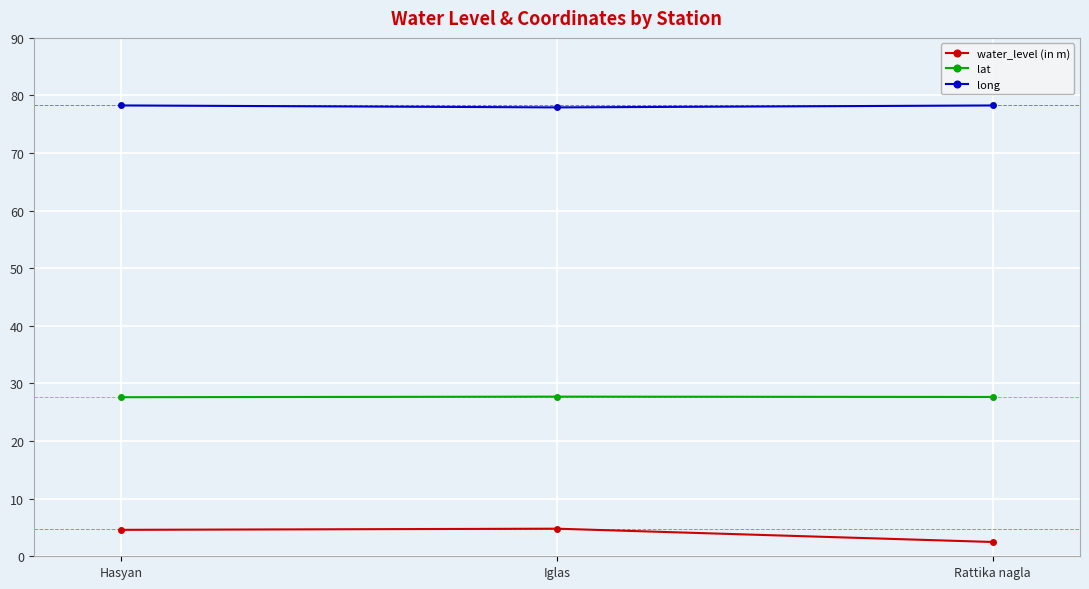

Is it true that water_level (in m) equals 4.6 at Hasyan?

True